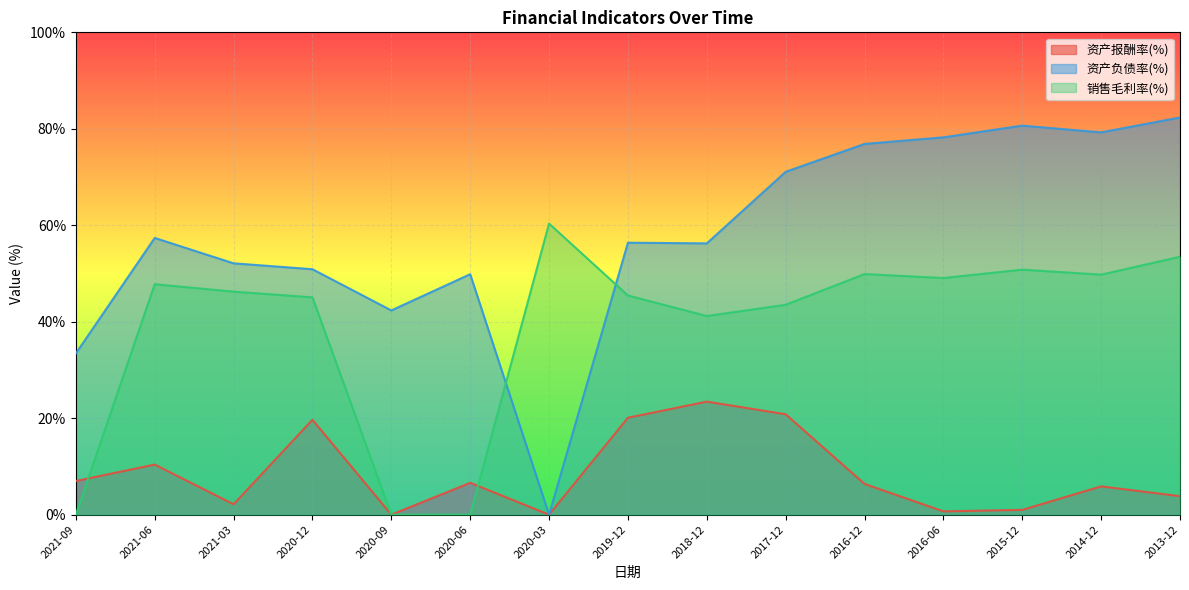

What are all the series names shown in the legend?

资产报酬率(%), 资产负债率(%), 销售毛利率(%)